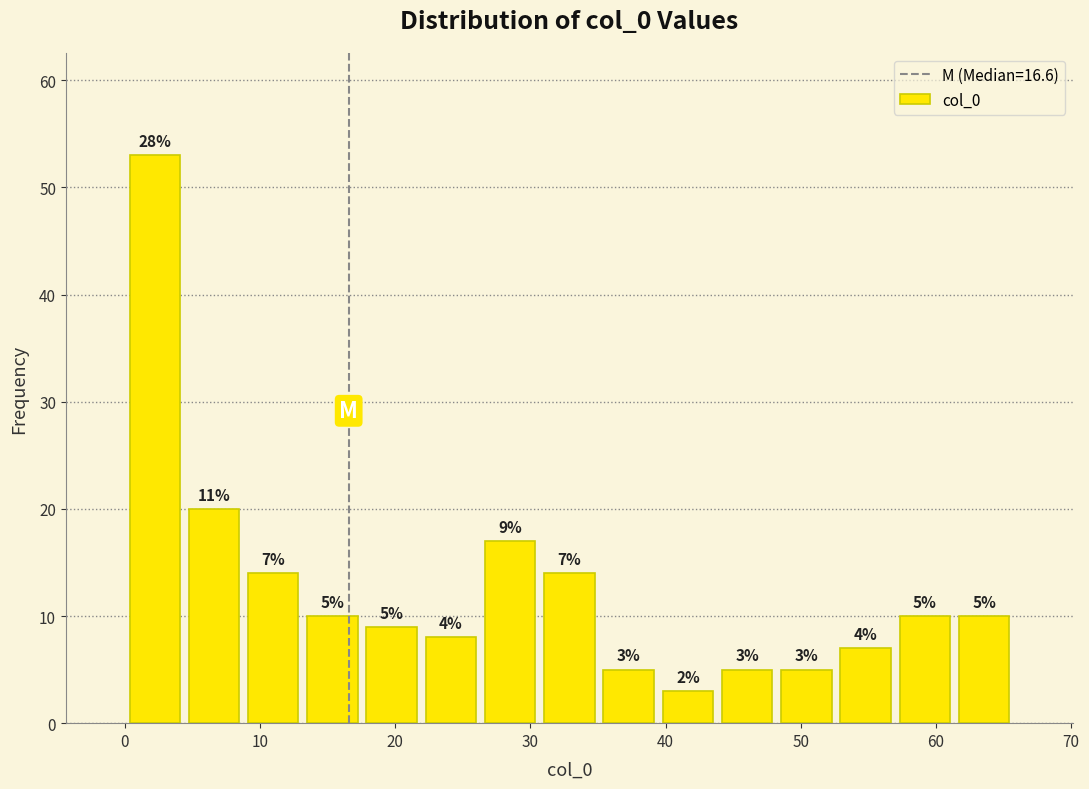

Over which range of the x-axis is the bar tallest?

0 to 4